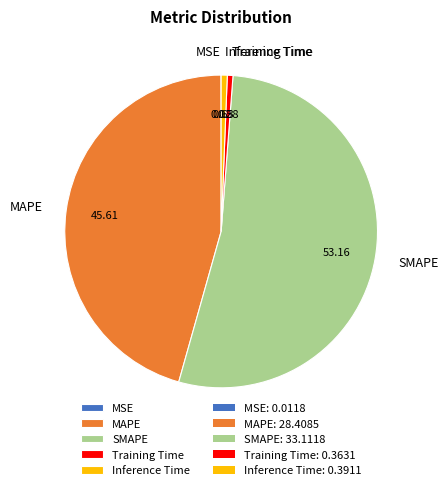

Which category has the biggest portion of the pie?

SMAPE